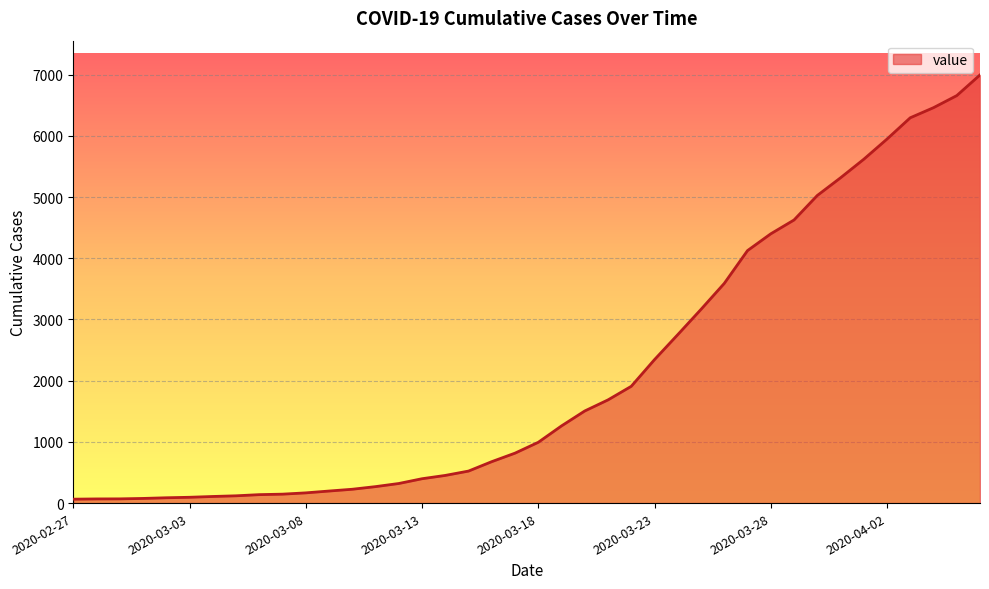

What is the sum of all values?

85677